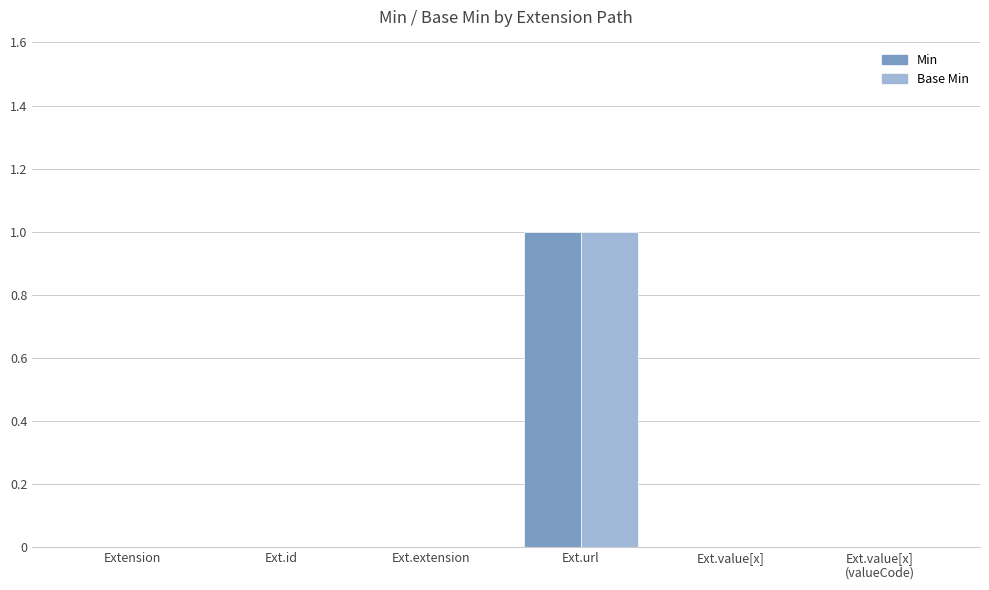

Is it true that Base Min equals -1 at Ext.value[x]?

False